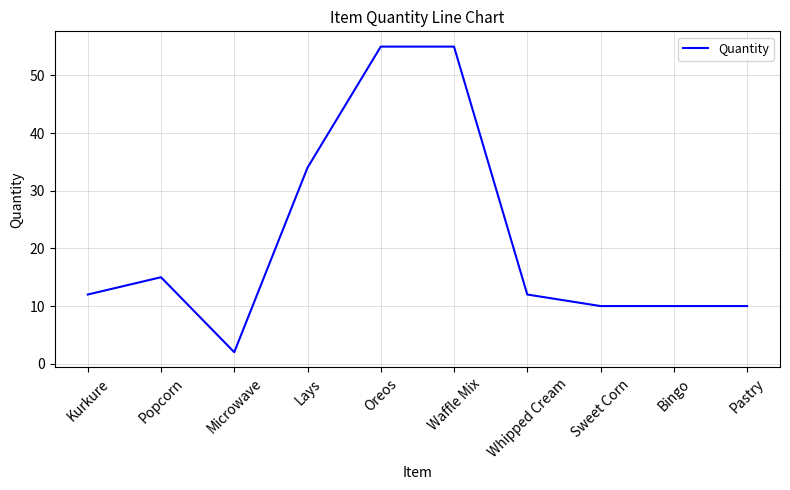

How many lines are shown in the chart?

1